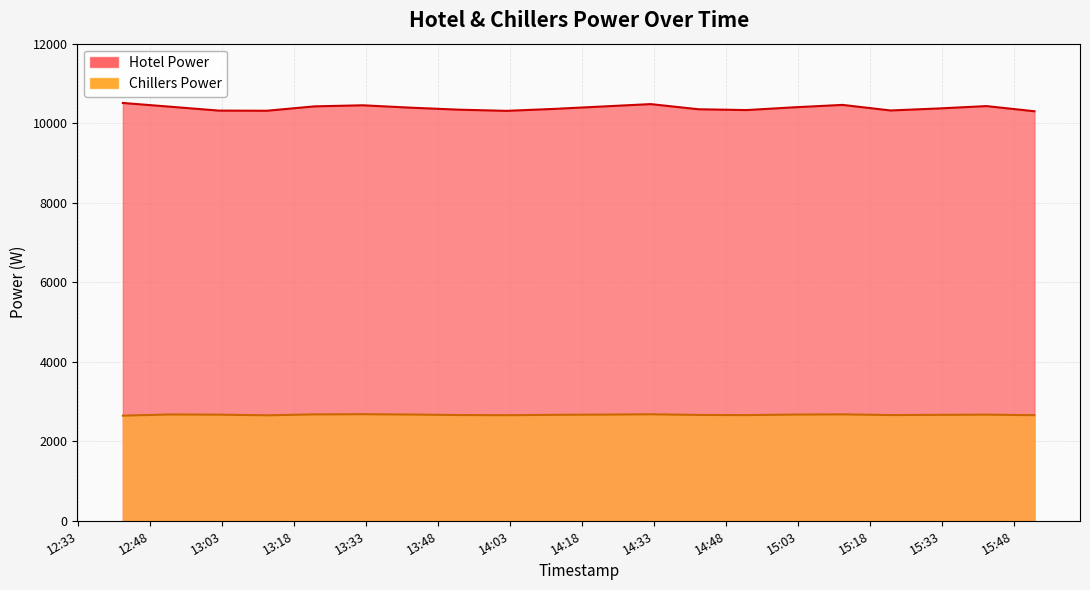

What is the label of the 8th point from the left?

2022-11-07 13:52:15